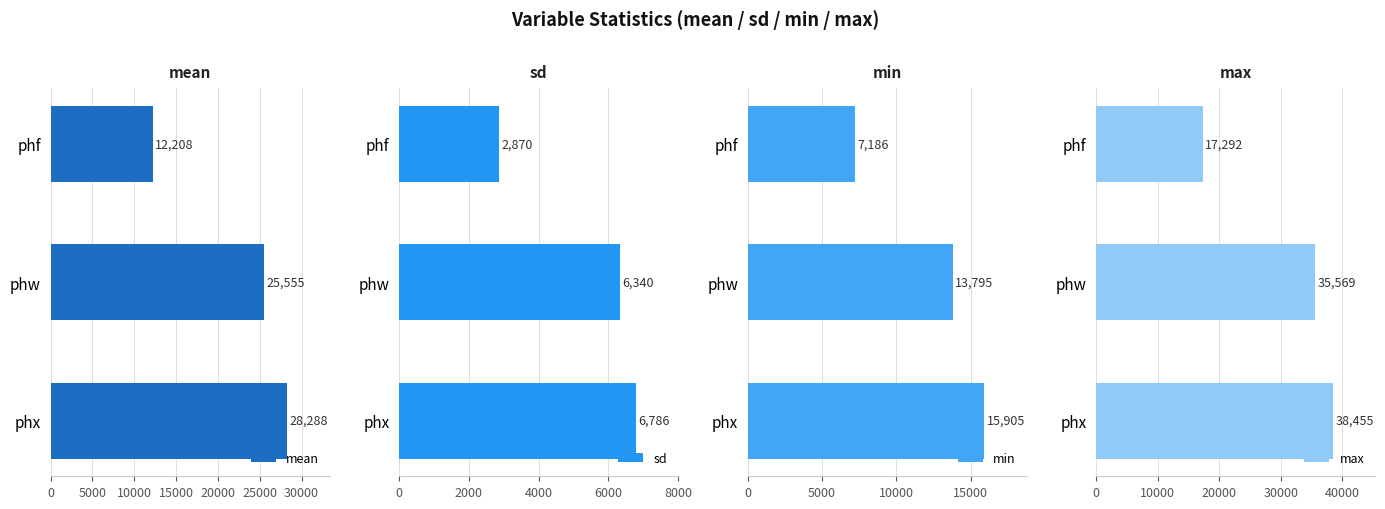

At which label does min reach its peak?

phx